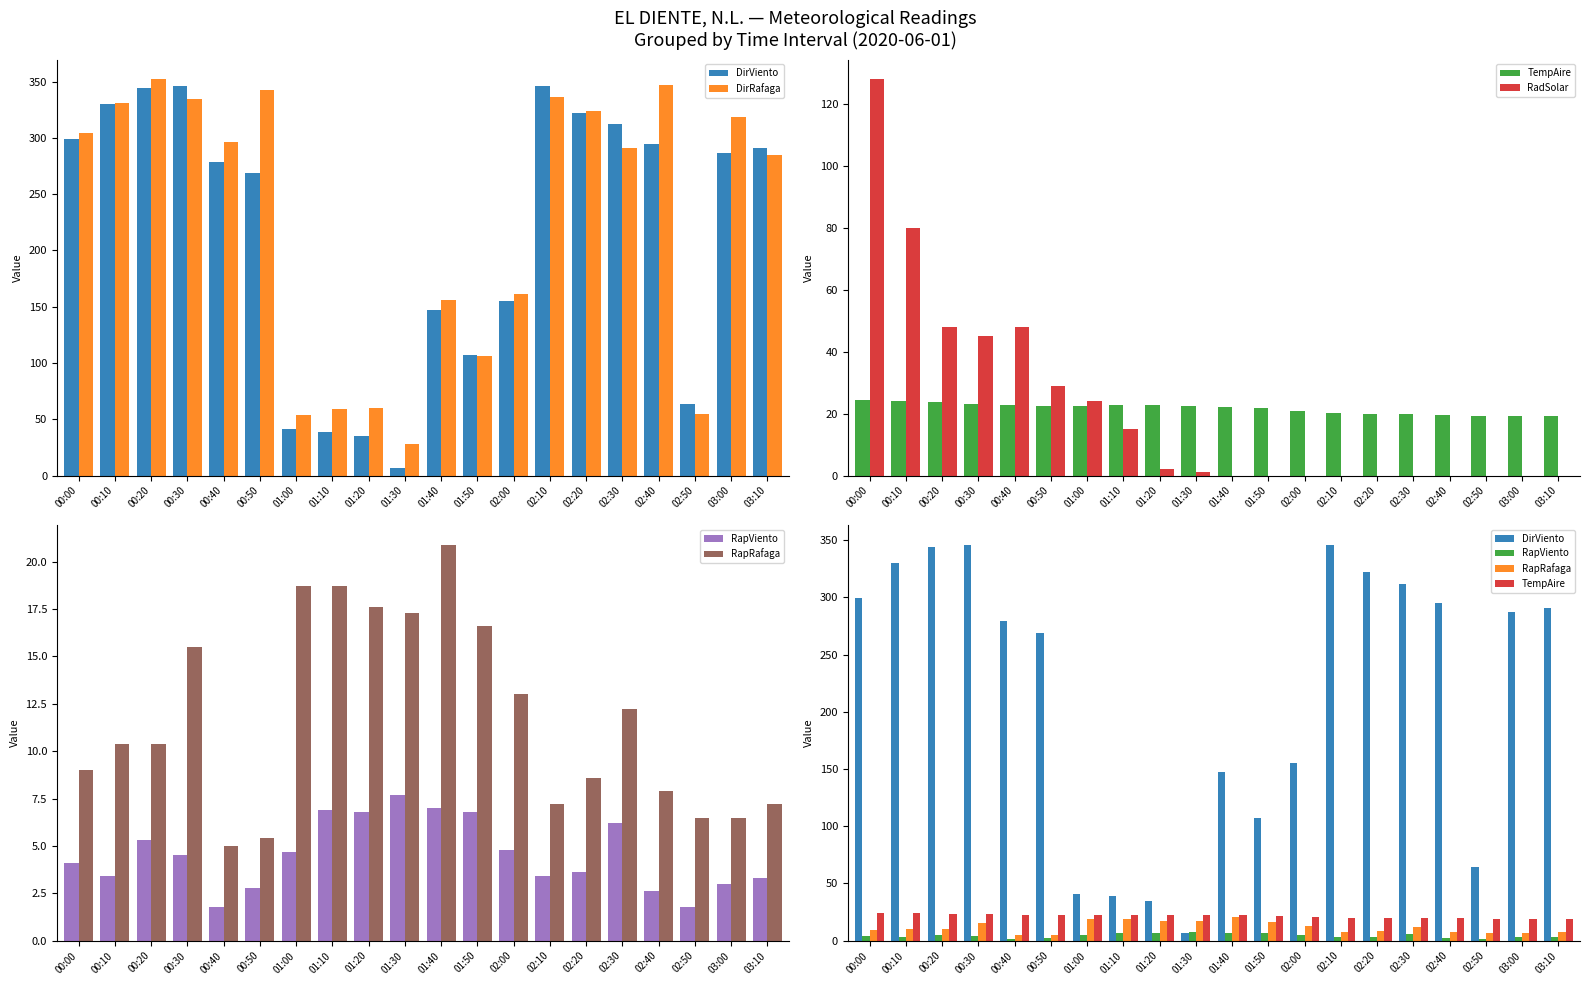

Count the number of data series in this chart.

6